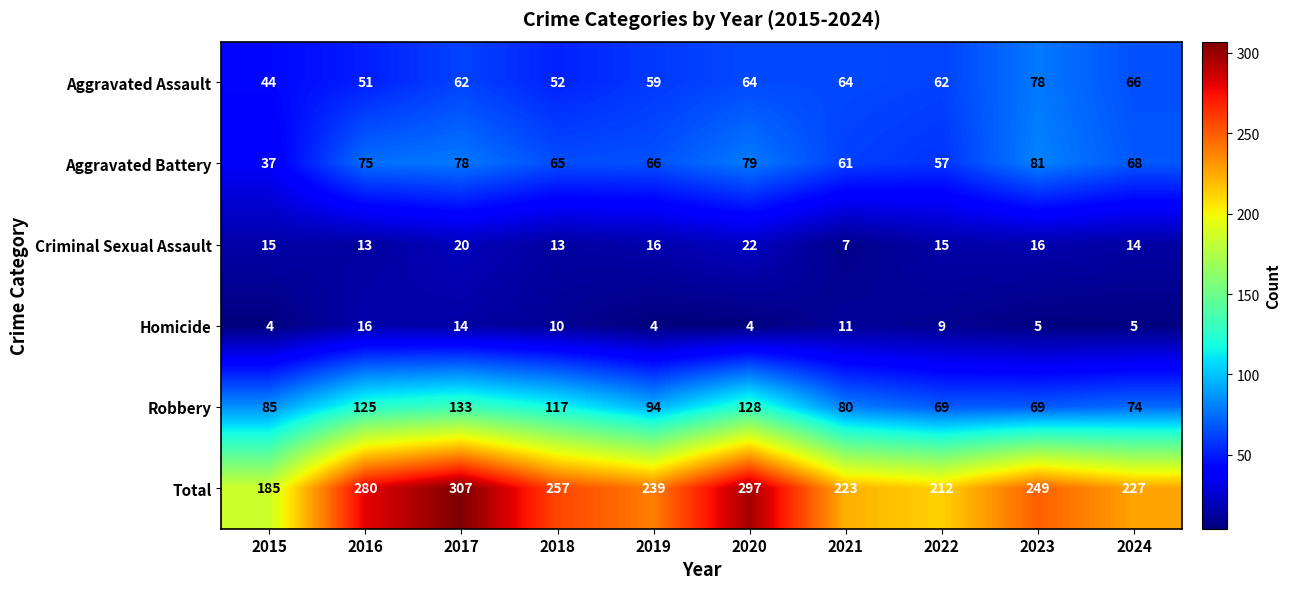

Rank the series by their maximum value, from highest to lowest.

Total, Robbery, Aggravated Battery, Aggravated Assault, Criminal Sexual Assault, Homicide